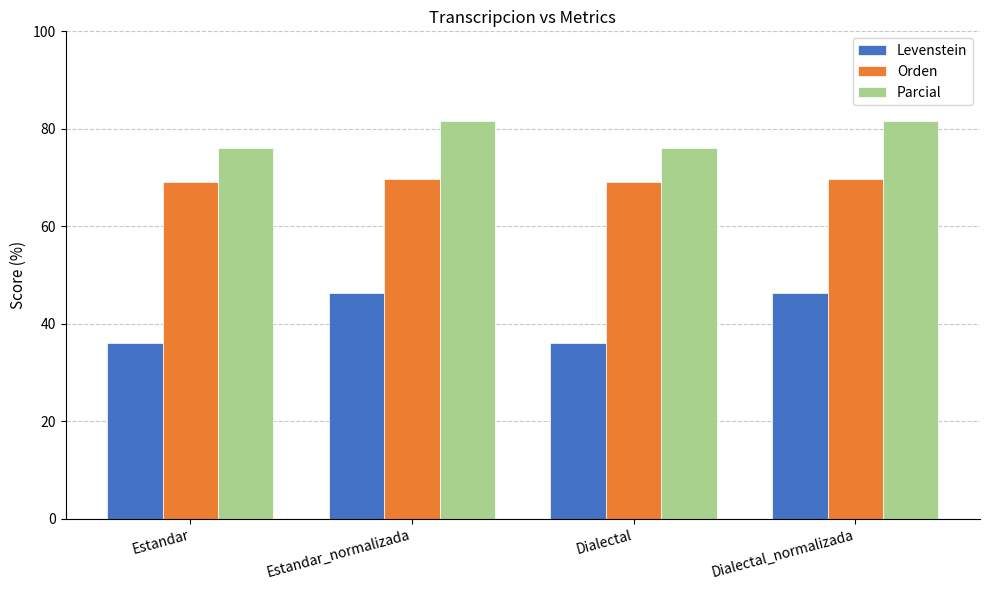

List the series in order of their overall mean, highest first.

Parcial, Orden, Levenstein